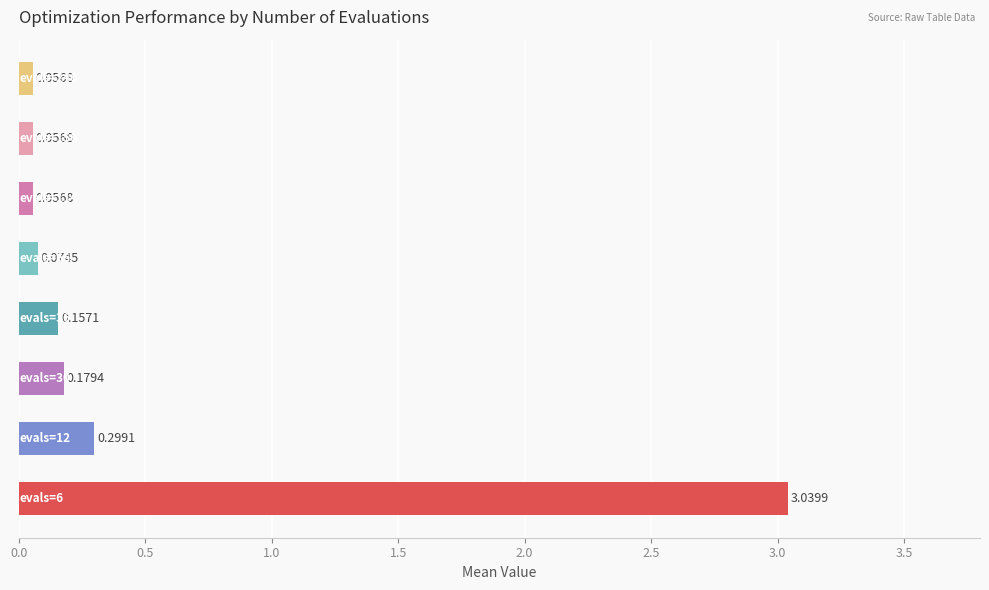

What is the average value?

0.5